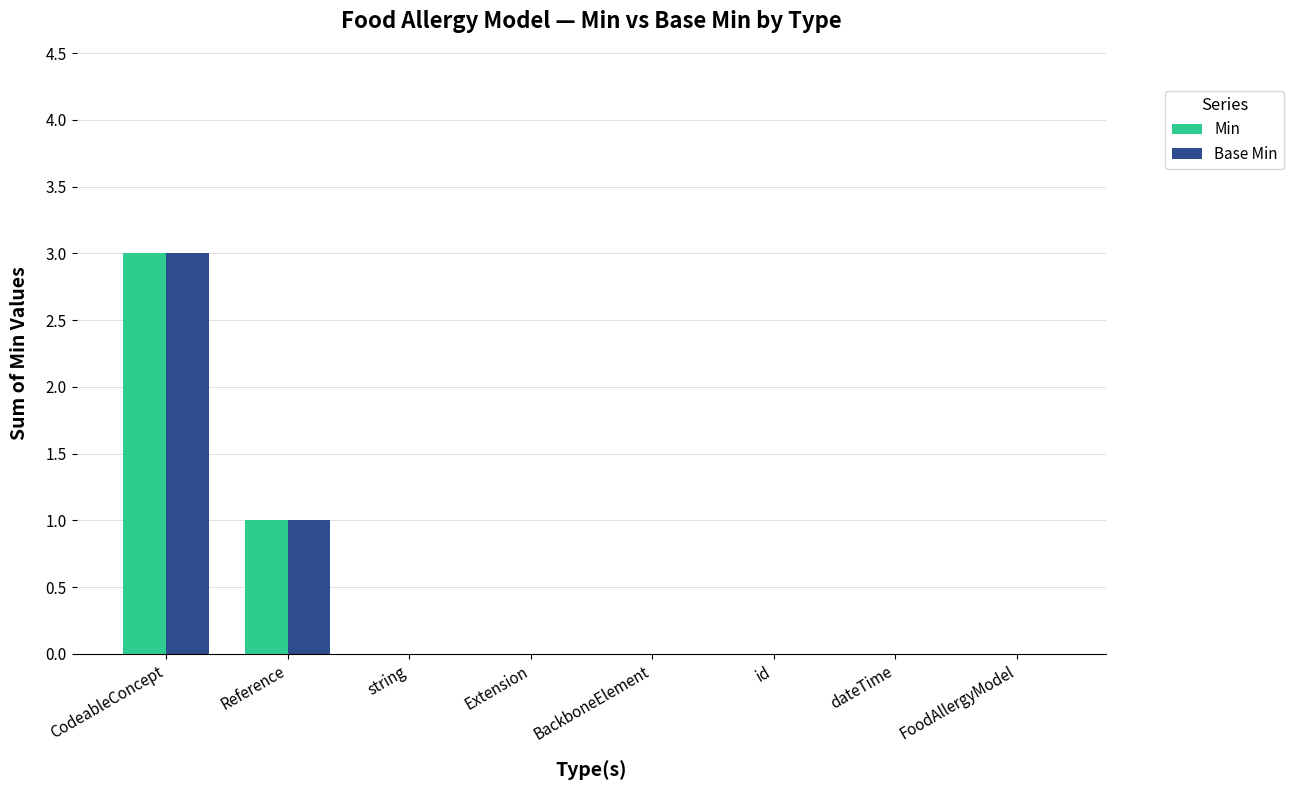

True or false: Min has a value of 2 at CodeableConcept.

False